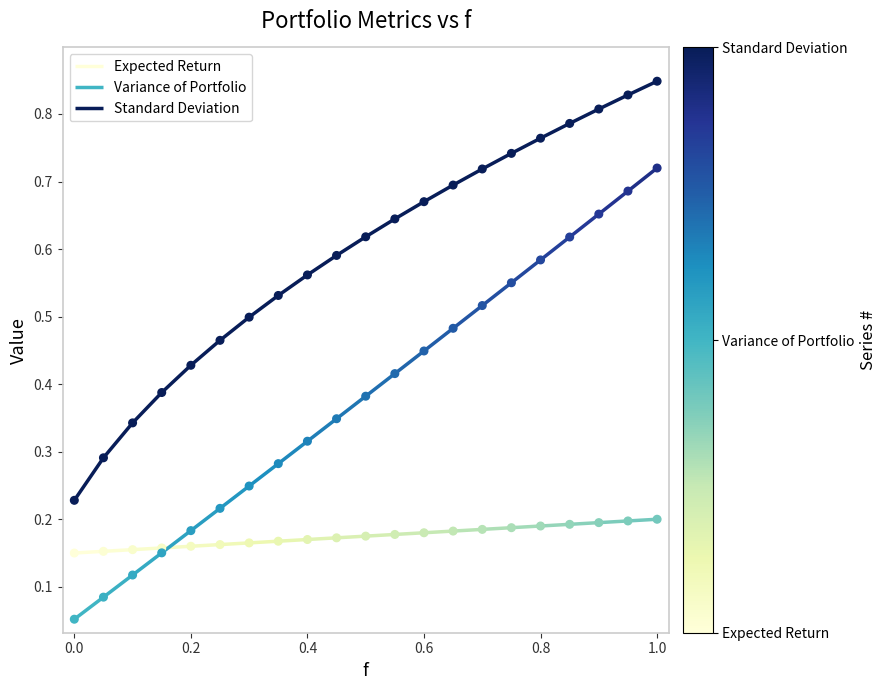

What are all the series names shown in the legend?

Expected Return, Variance of Portfolio, Standard Deviation